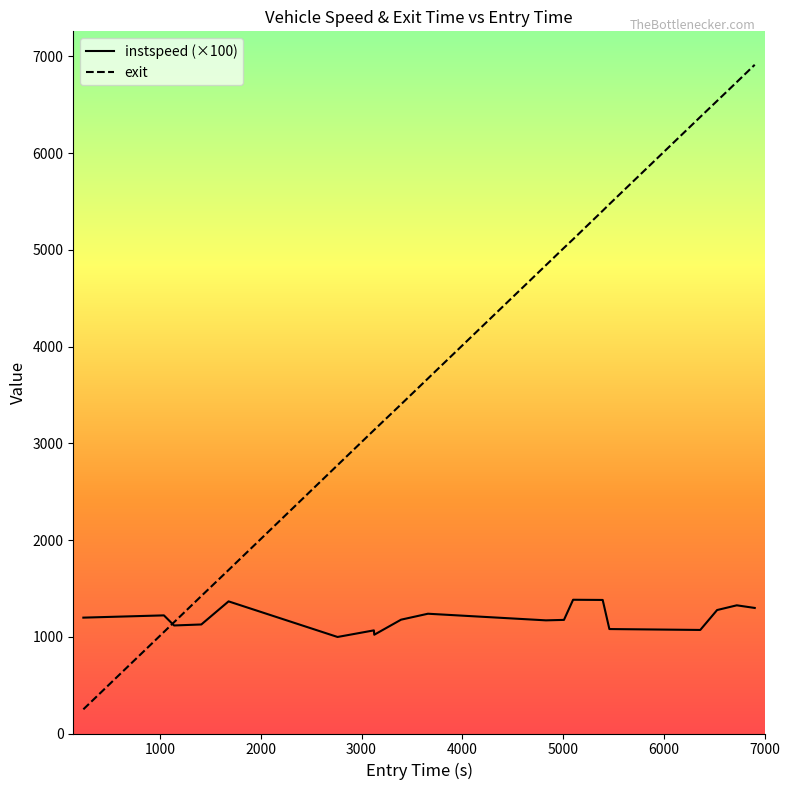

Which series has the largest total across all categories?

exit